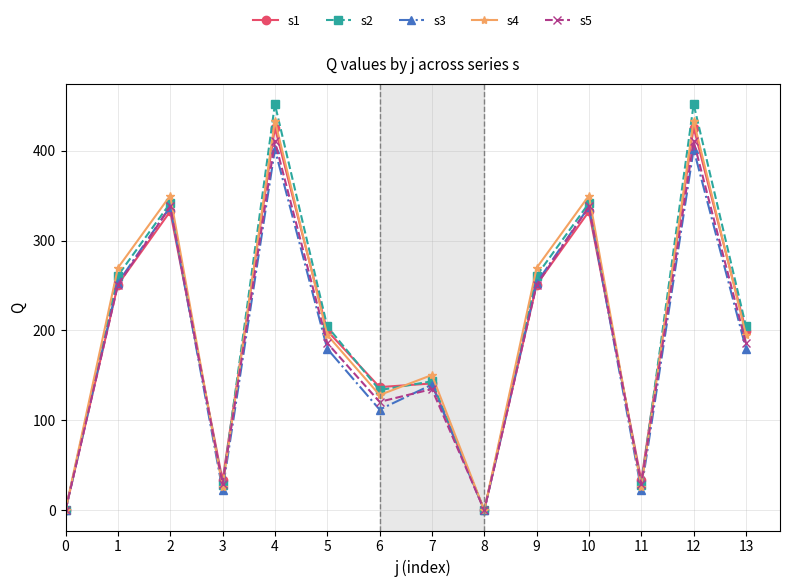

Rank the series by their maximum value, from highest to lowest.

s2, s4, s1, s5, s3